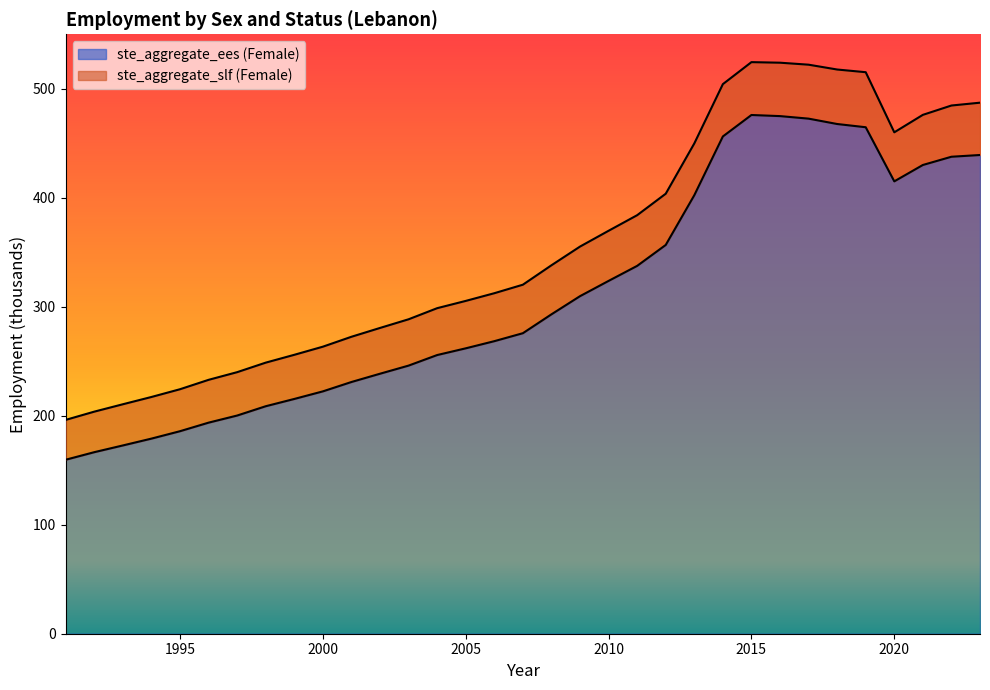

What is the ratio of the value at 2013 to the value at 1992?

2.4